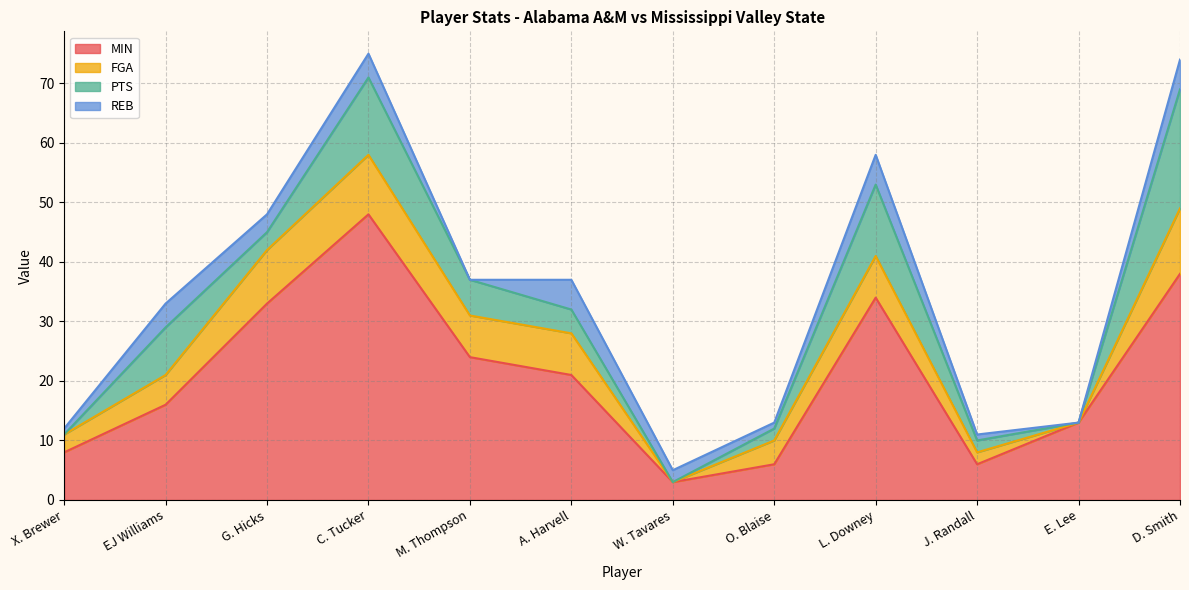

The value of MIN at EJ Williams is 16. True or false?

True